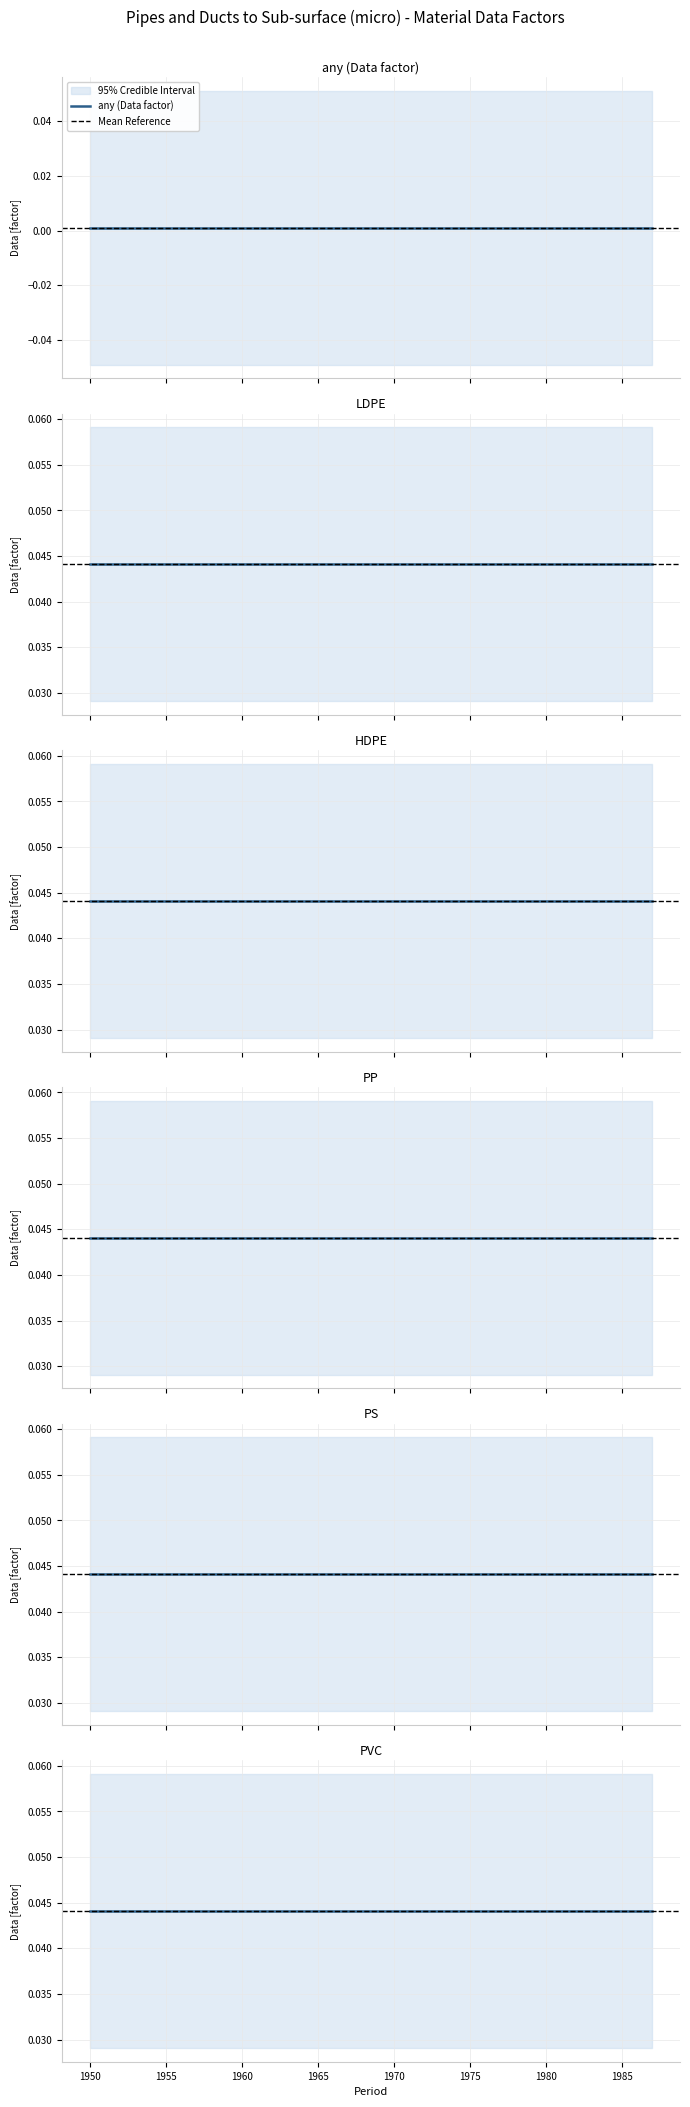

Rank the series by their maximum value, from lowest to highest.

any (Data factor), LDPE, HDPE, PP, PS, PVC